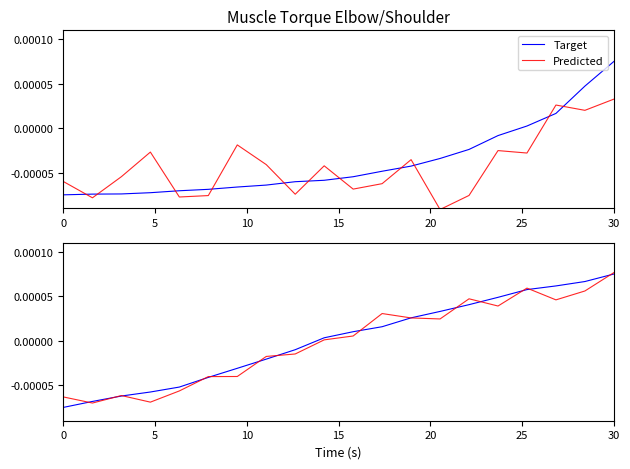

What are all the series names shown in the legend?

Target, Predicted